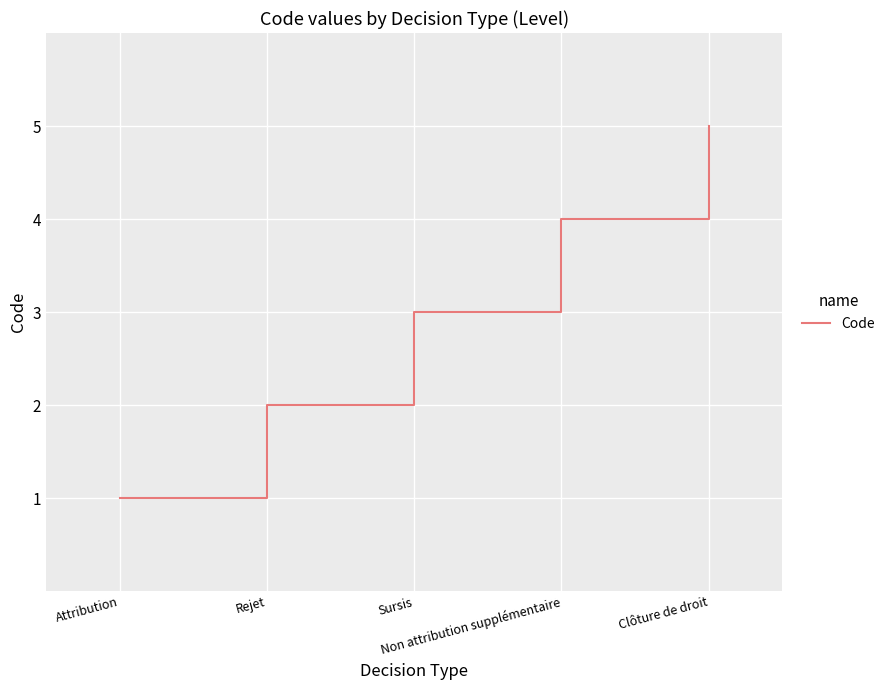

What is the sum of all values?

15